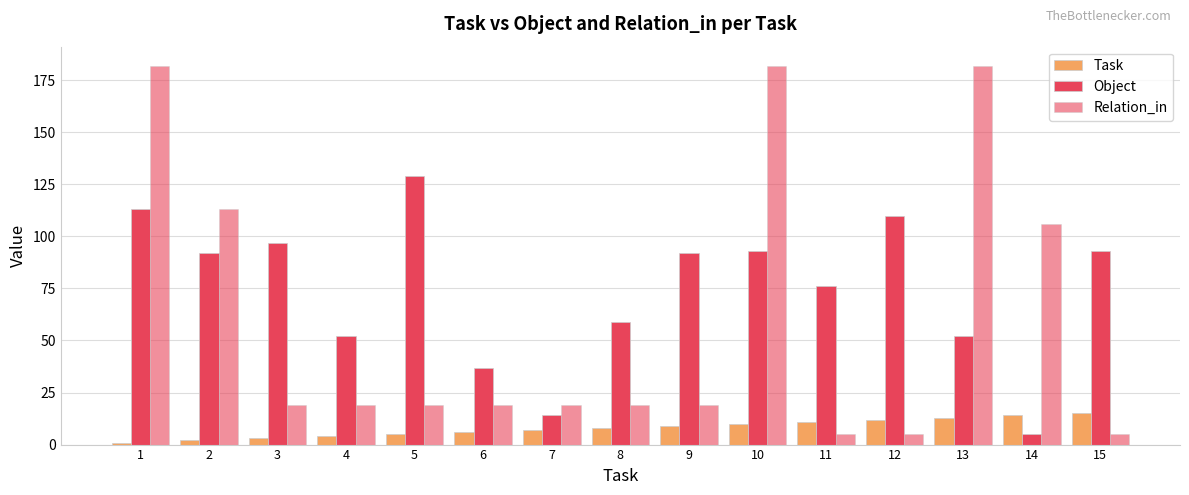

Does the chart contain stacked bars?

No